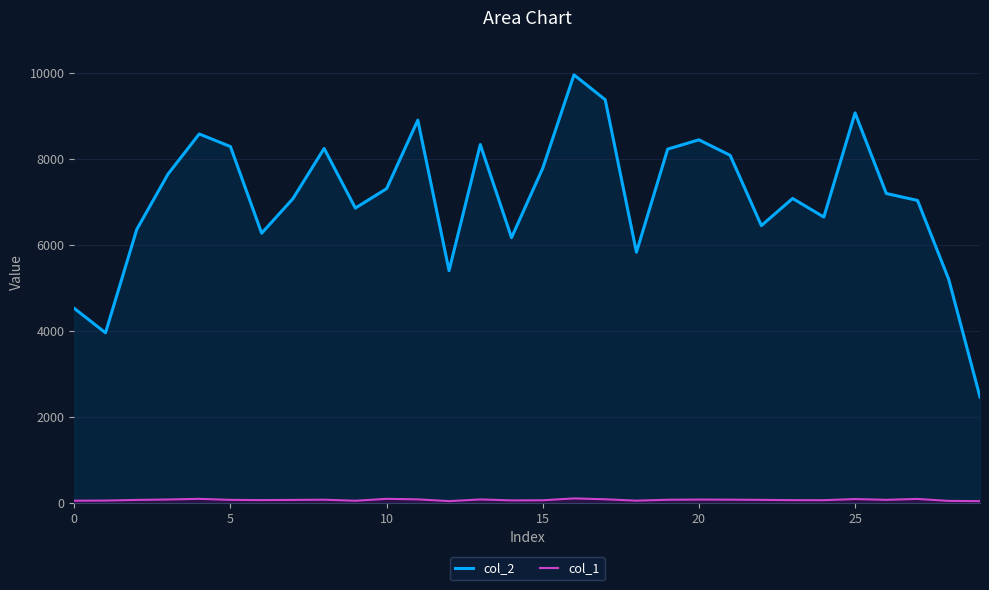

True or false: col_2 and col_1 intersect in this chart.

False